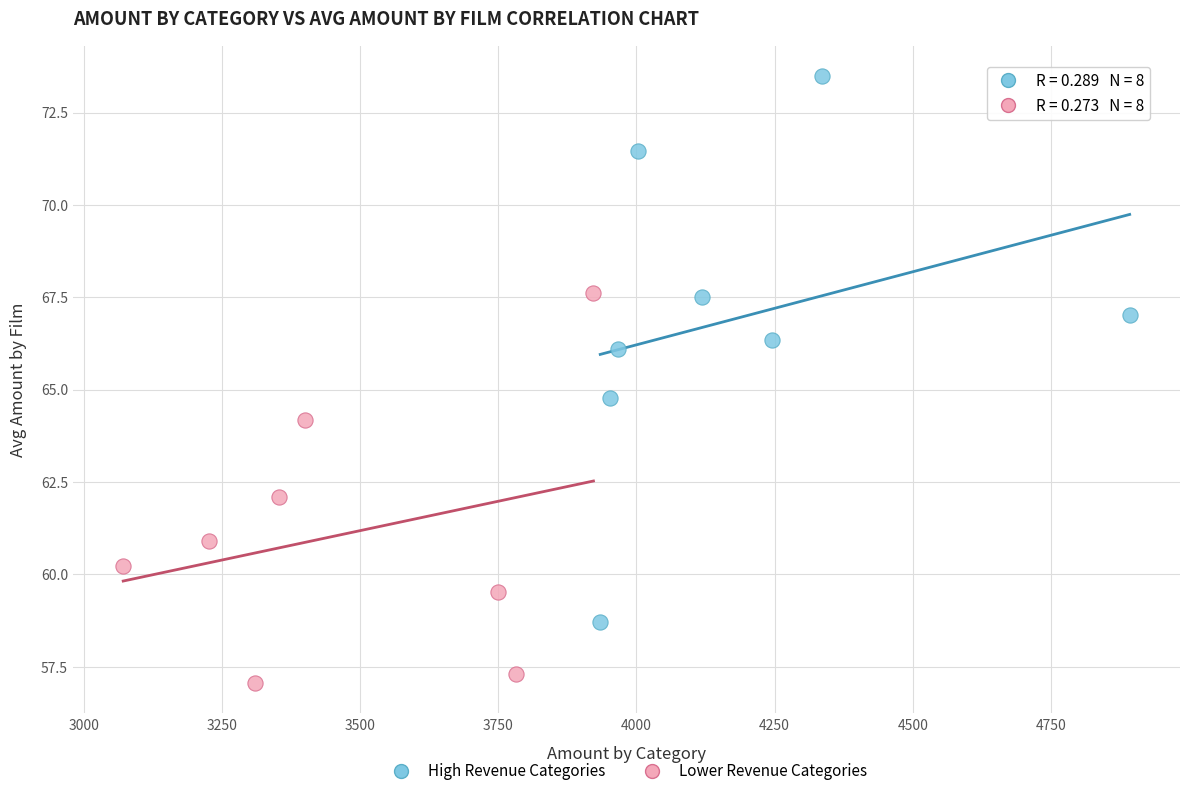

Which series contains the highest Y value?

High Revenue Categories